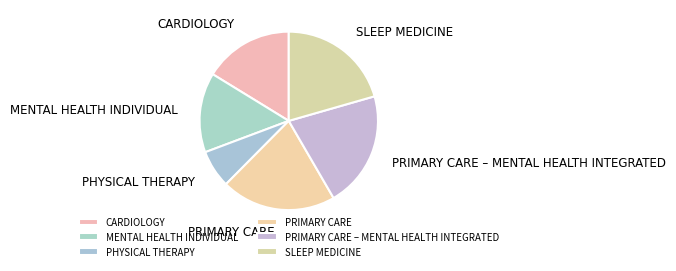

Is there any slice that represents more than half of the pie?

No